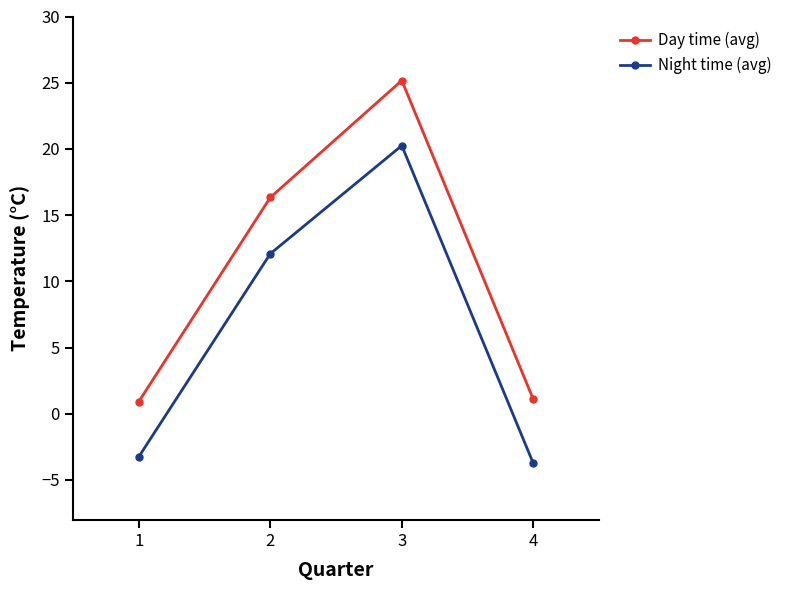

How many interior local peaks does the Night time (avg) series have?

1